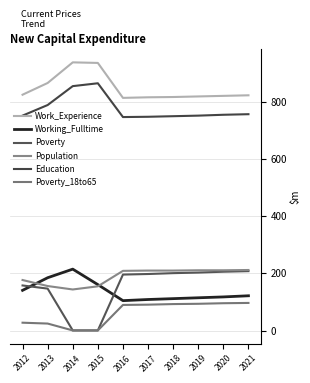

The value of Education at 2020 is 1332. True or false?

False